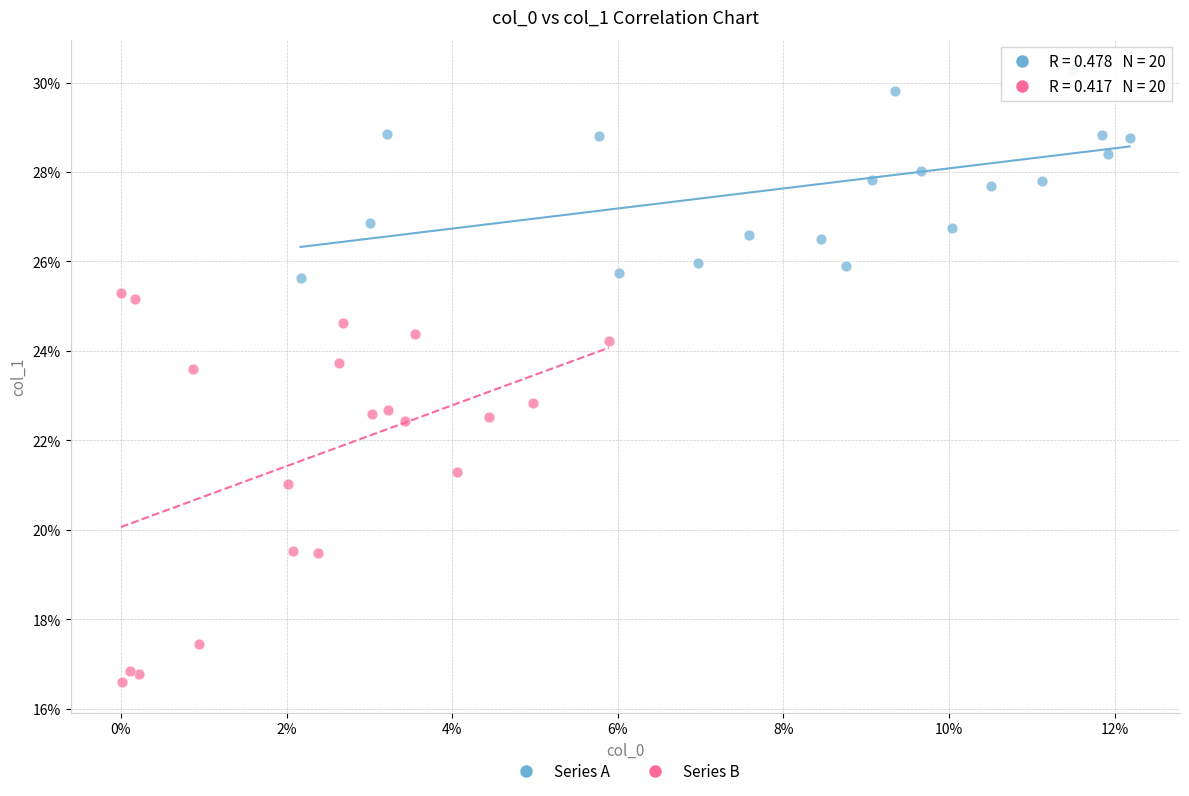

Which series reaches the minimum Y coordinate?

Series B